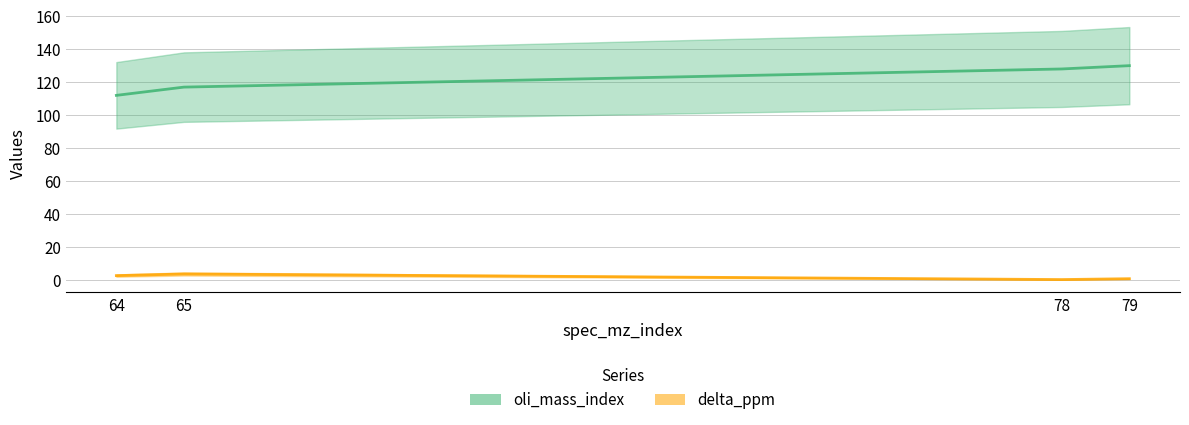

What are all the series names shown in the legend?

oli_mass_index, delta_ppm